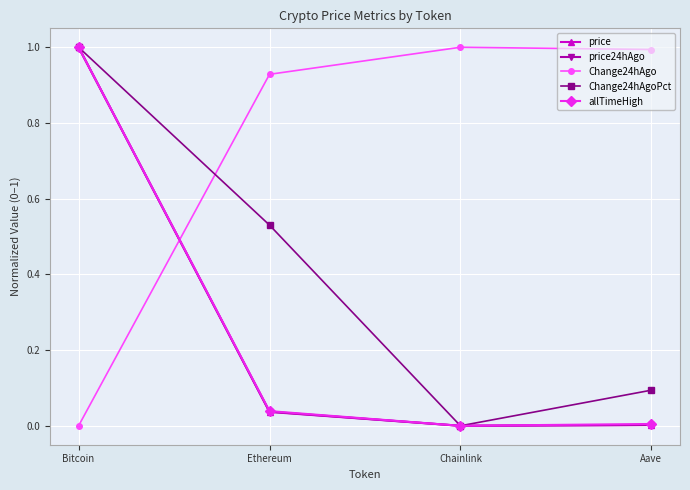

Is it true that allTimeHigh equals 0.0 at Ethereum?

True